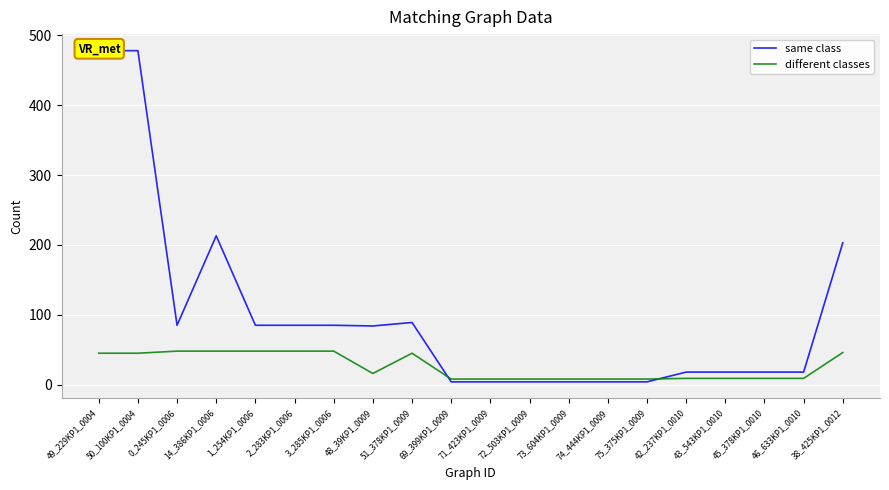

What is the label of the 11th point from the right?

69_399KP1_0009